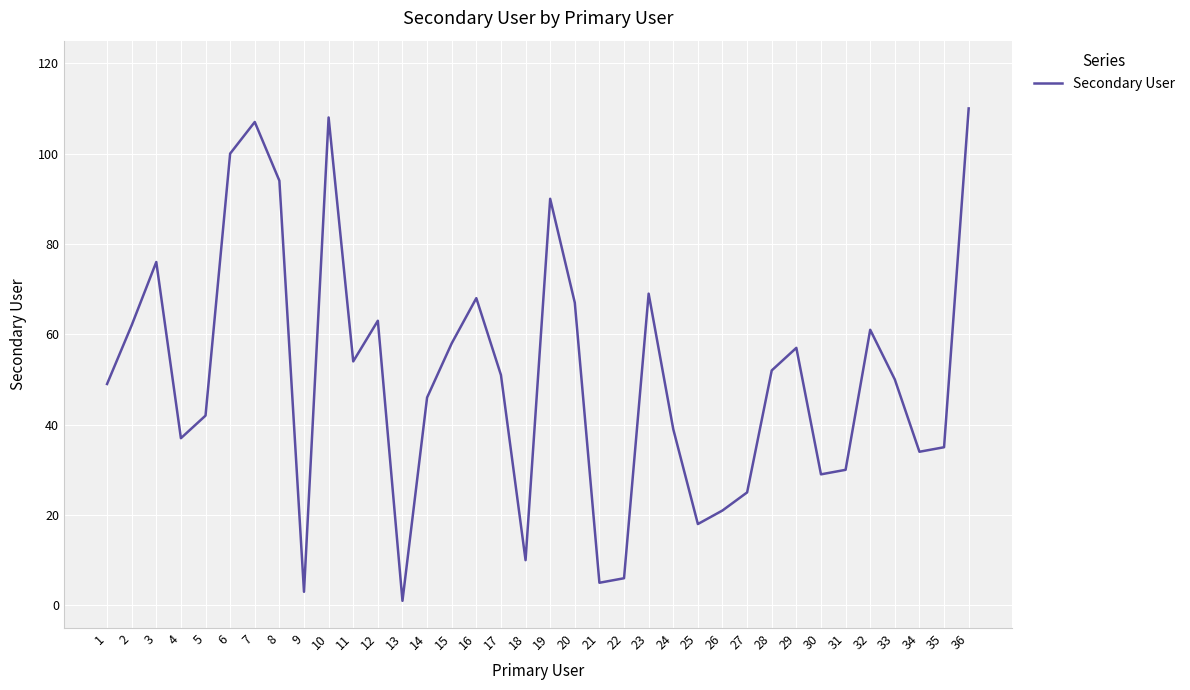

True or false: the data shows 52 at 28.

True